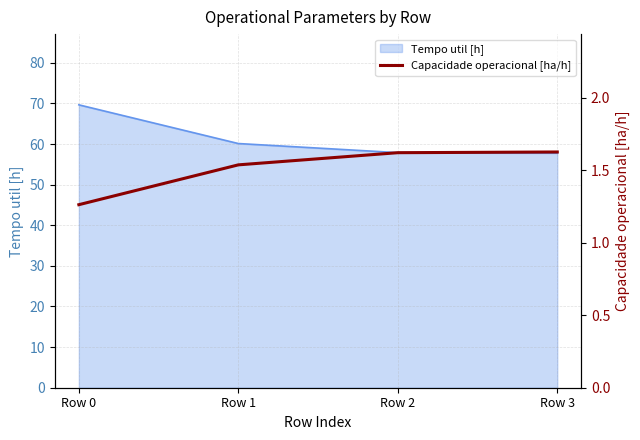

What is the minimum value for Tempo util [h]?

57.8